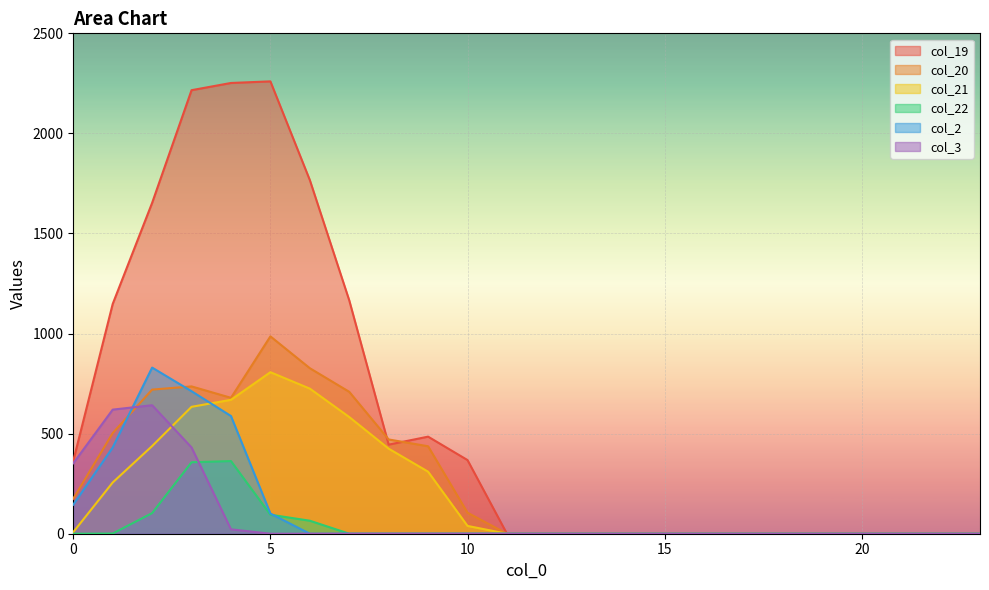

What is the difference between the maximum and minimum values in the col_3 series?

642